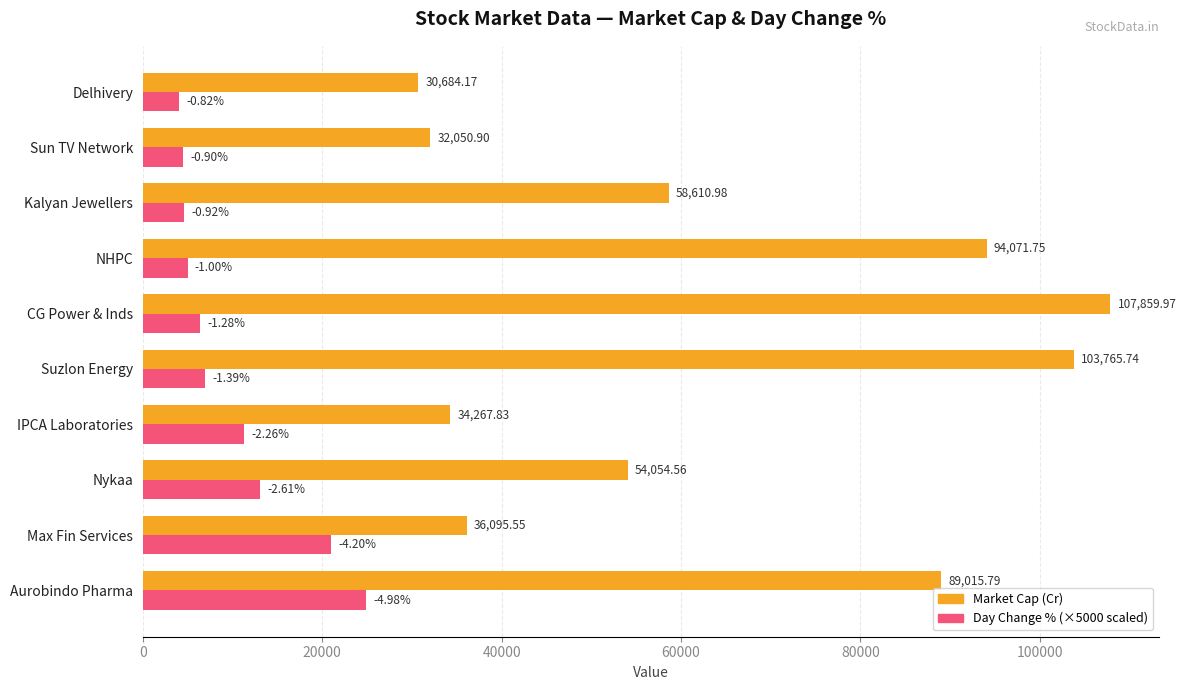

Which series has the largest range (max minus min)?

Market Cap (Cr)